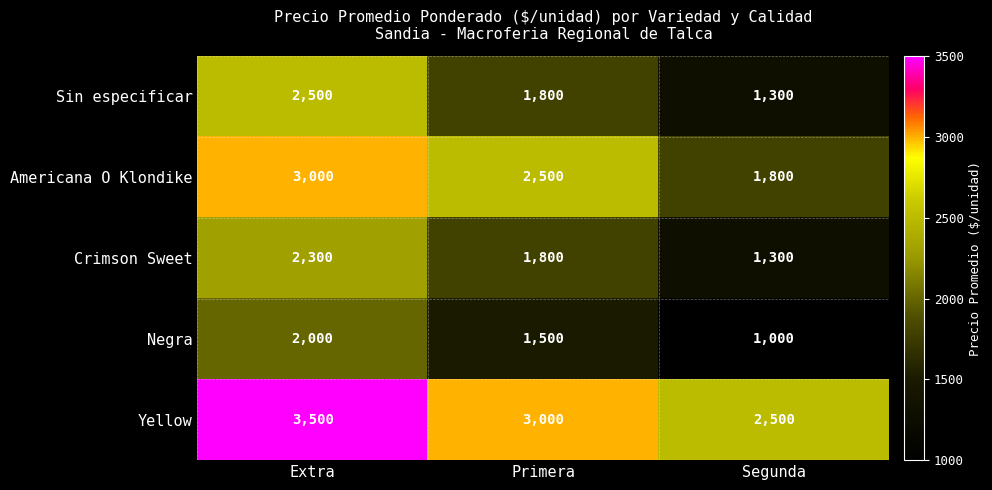

What is the total value across all series at Segunda?

7900